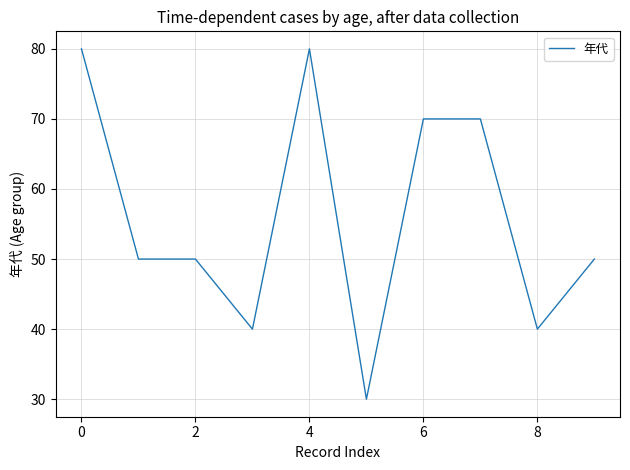

What is the difference between the maximum and minimum values?

50